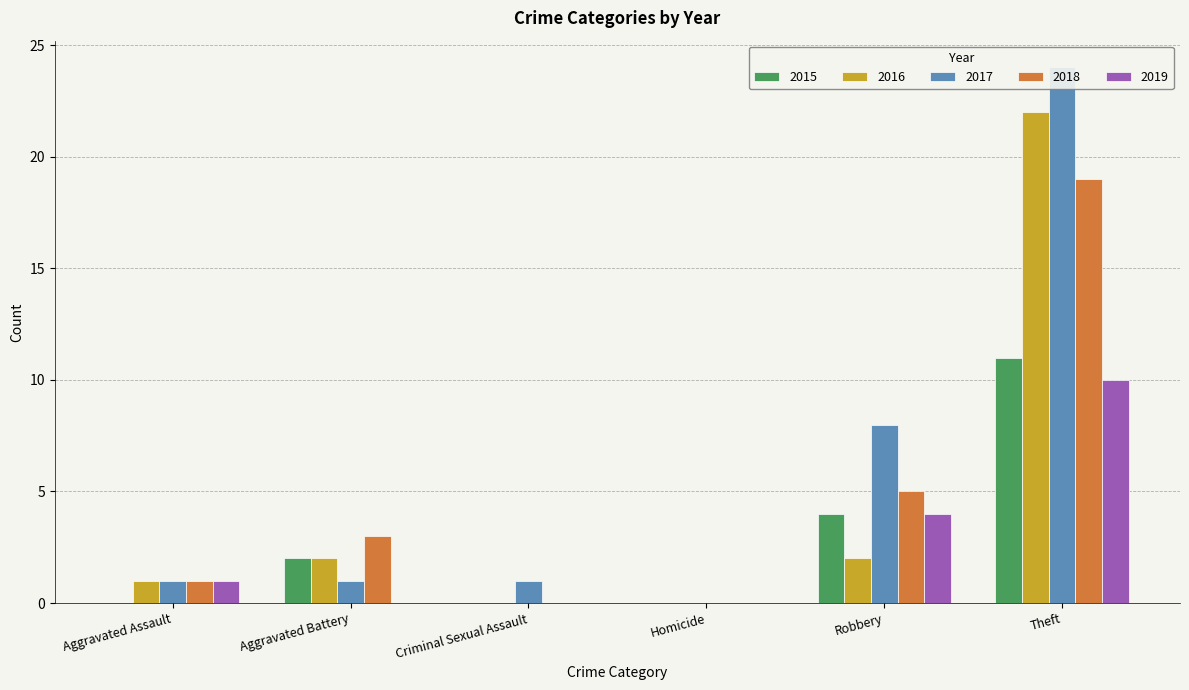

Rank the series by their maximum value, from highest to lowest.

2017, 2016, 2018, 2015, 2019